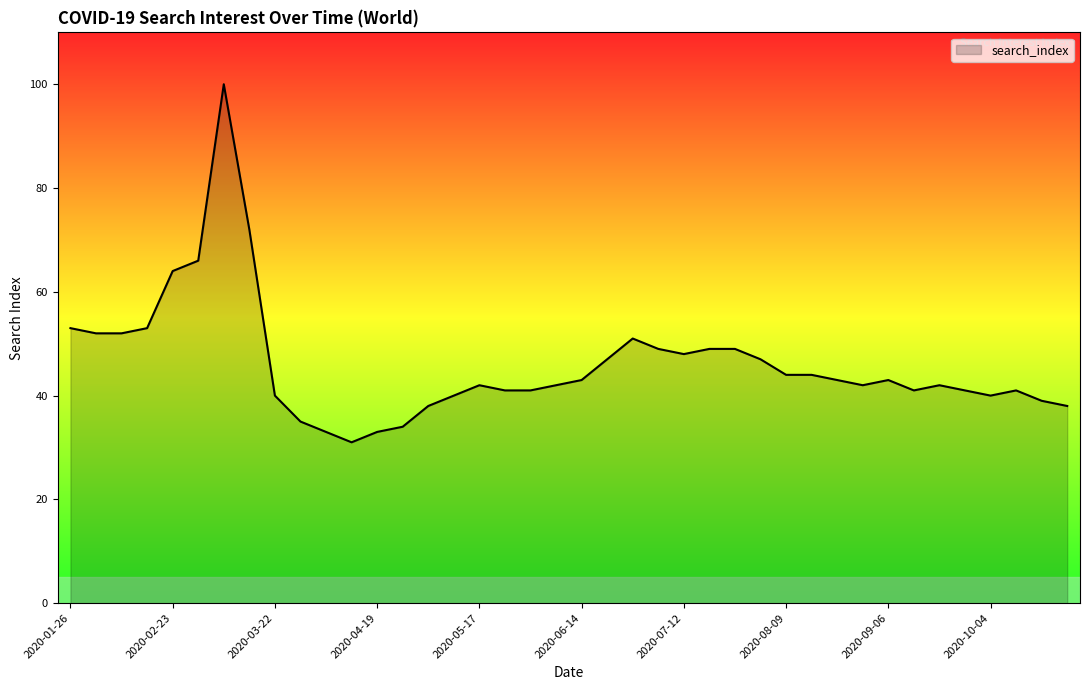

What is the smallest value displayed?

31